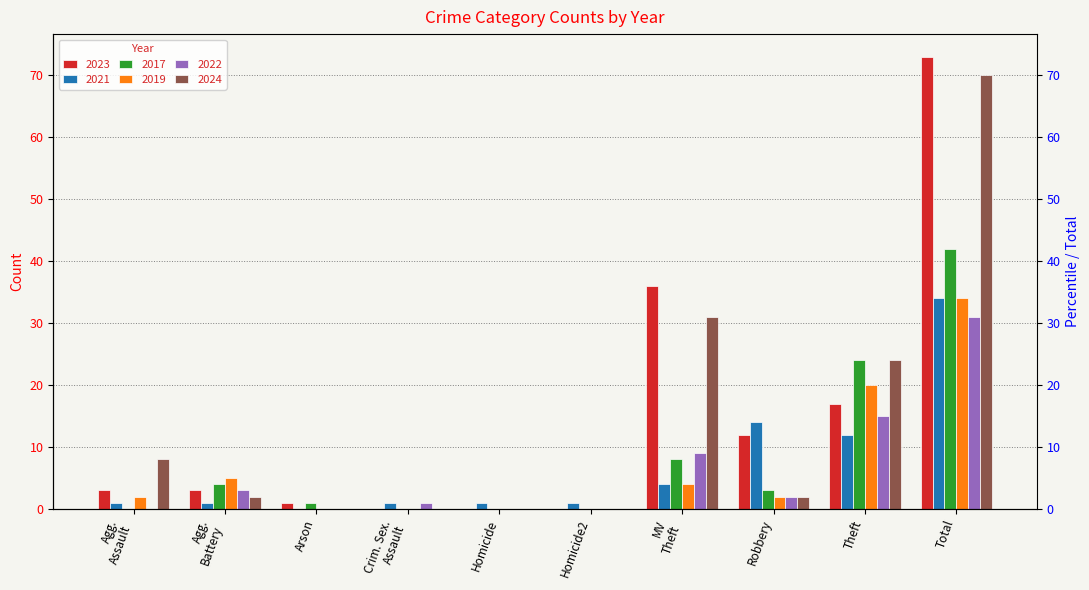

Is it true that 2019 equals 0 at Homicide2?

True